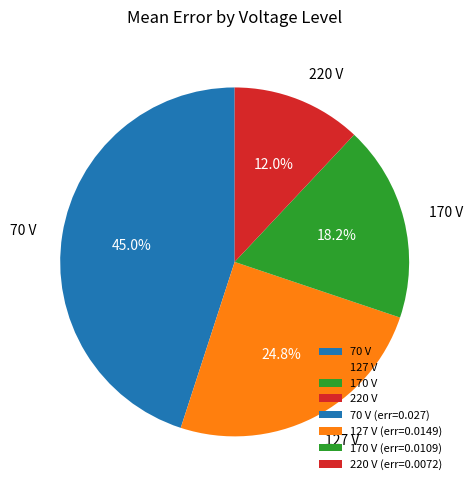

To the nearest percent, what is the combined percentage of 170 V and 70 V?

63%